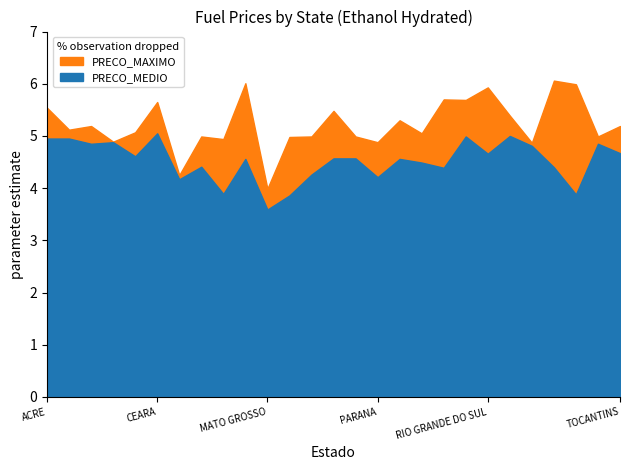

True or false: PRECO_MAXIMO and PRECO_MEDIO intersect in this chart.

False